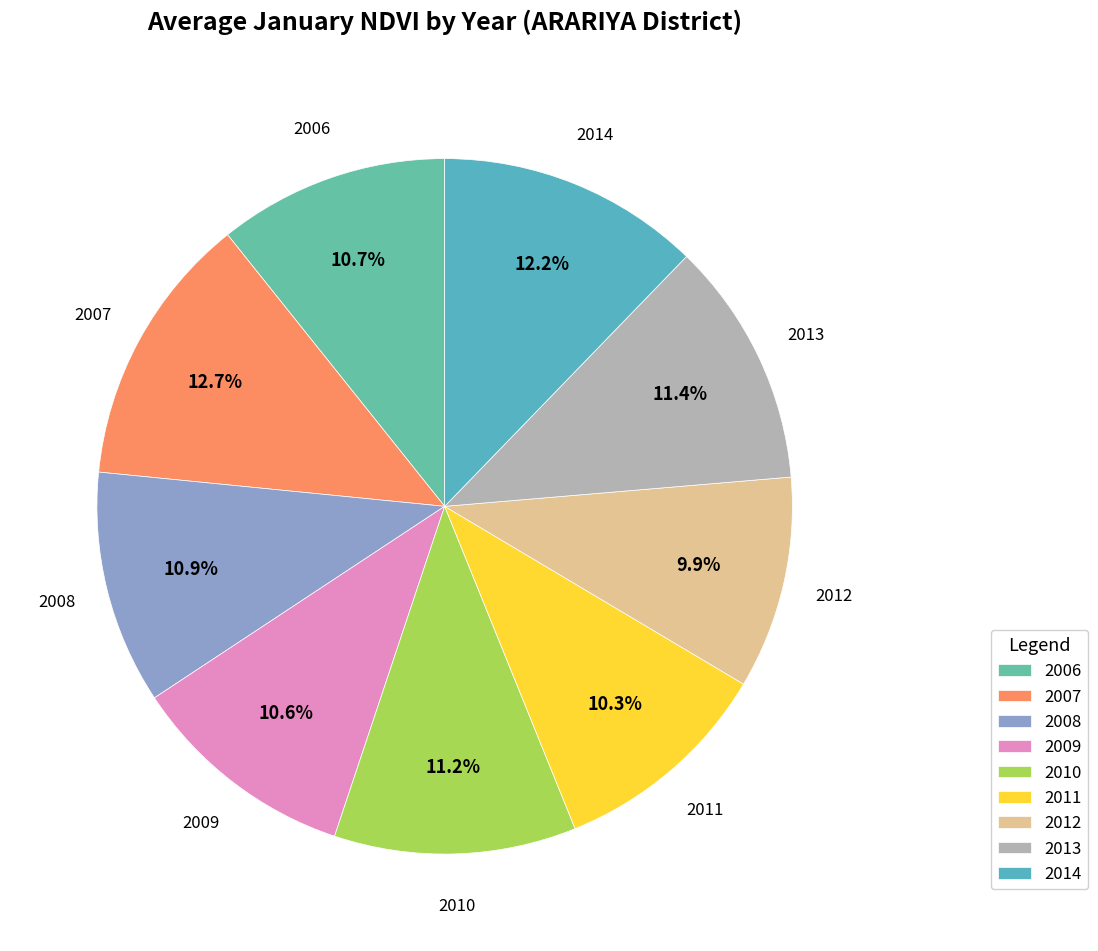

What percentage do 2013 and 2009 together represent?

22.0%